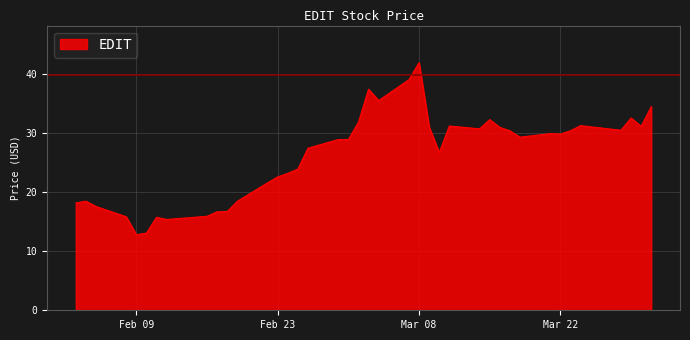

What is the maximum value shown in the chart?

42.0